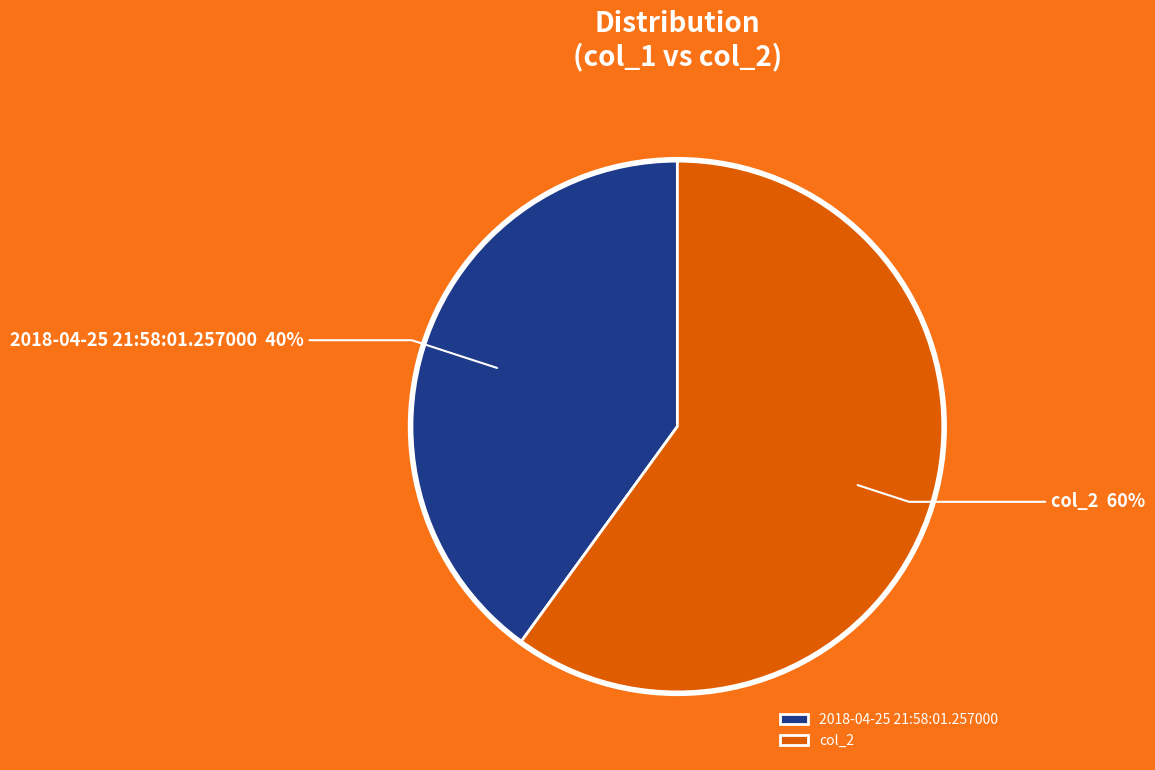

What is the largest slice in the pie chart?

col_2